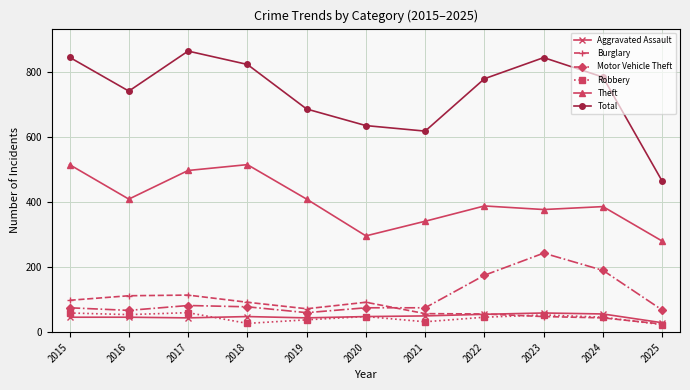

At how many categories does at least one series exceed 584?

10